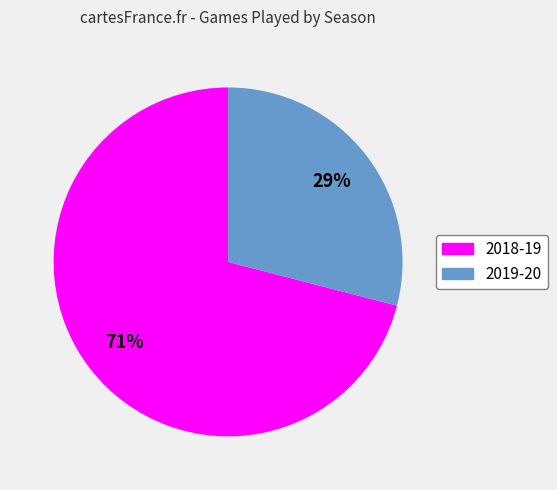

Which slice is the smallest?

2019-20